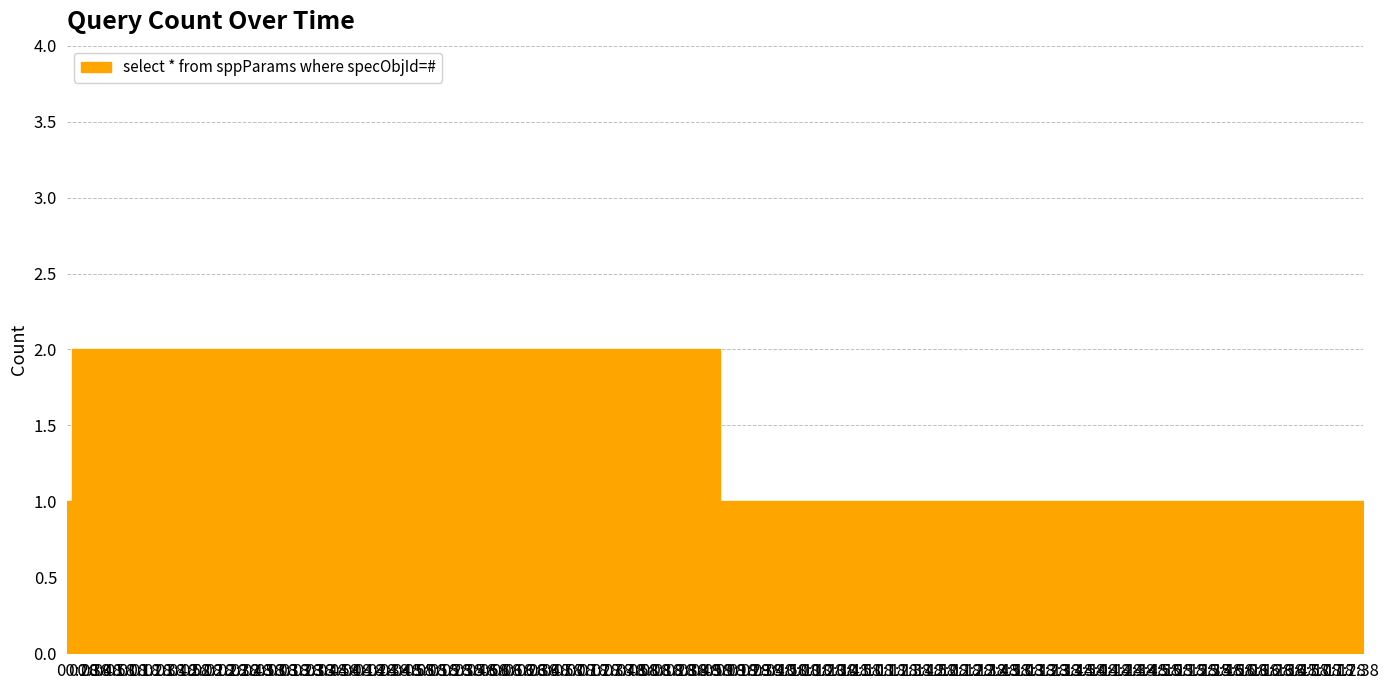

What value does the data have at 00:28?

2